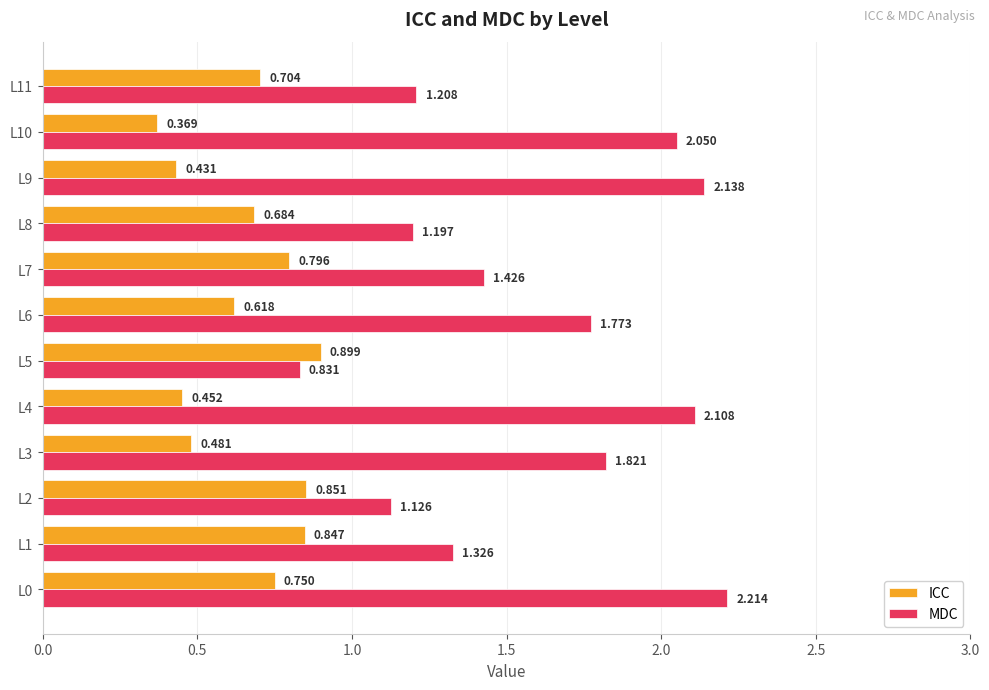

List the series in order of their peak value, lowest first.

ICC, MDC